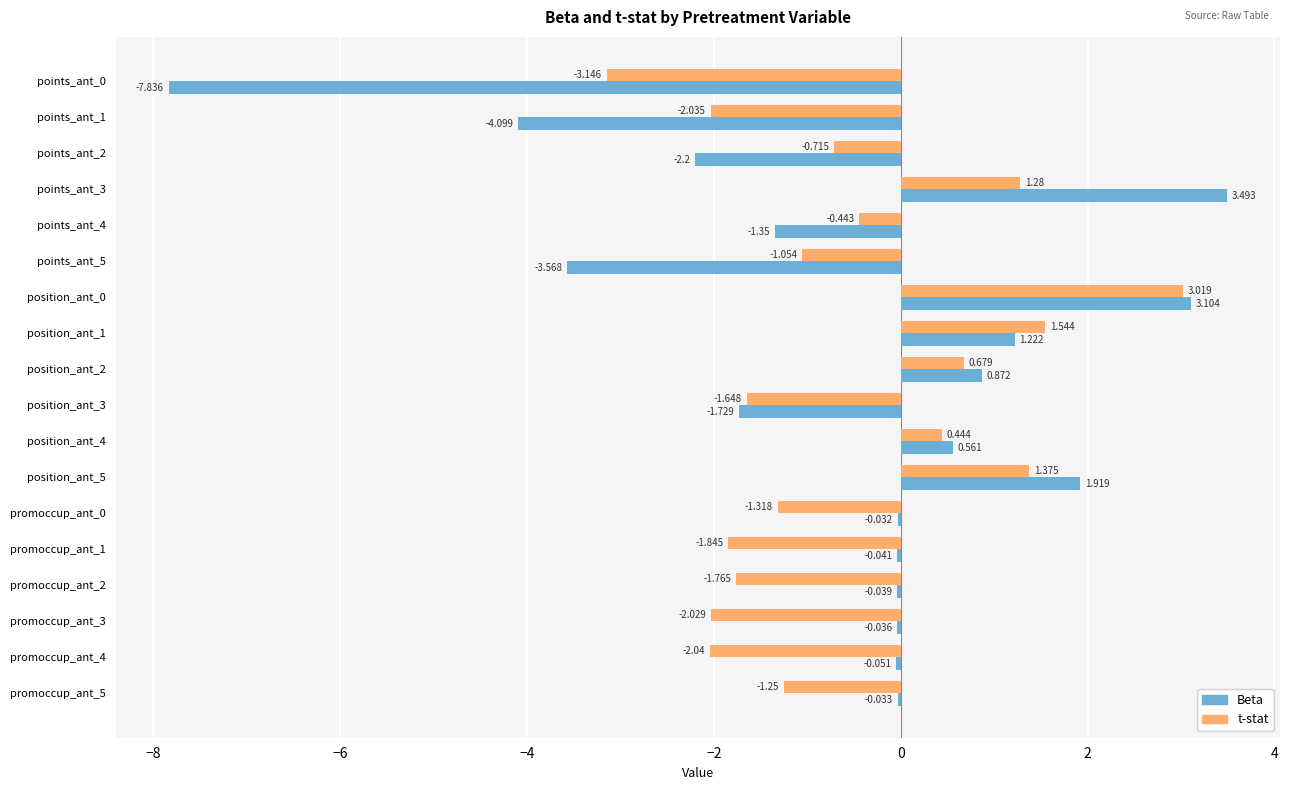

How many data points in t-stat are above -1?

8